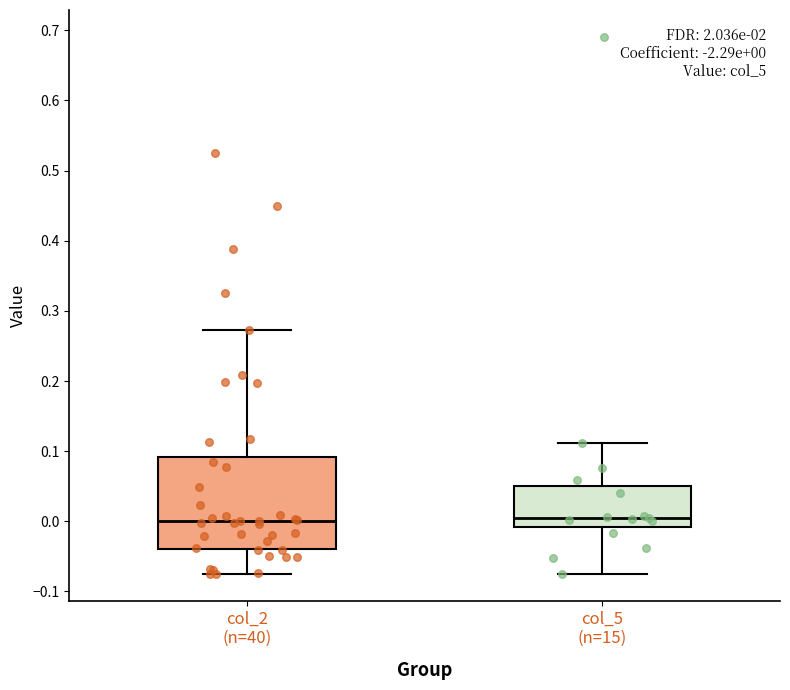

Comparing the boxes themselves (not the whiskers), which one is the tallest?

col_2 (n=40)